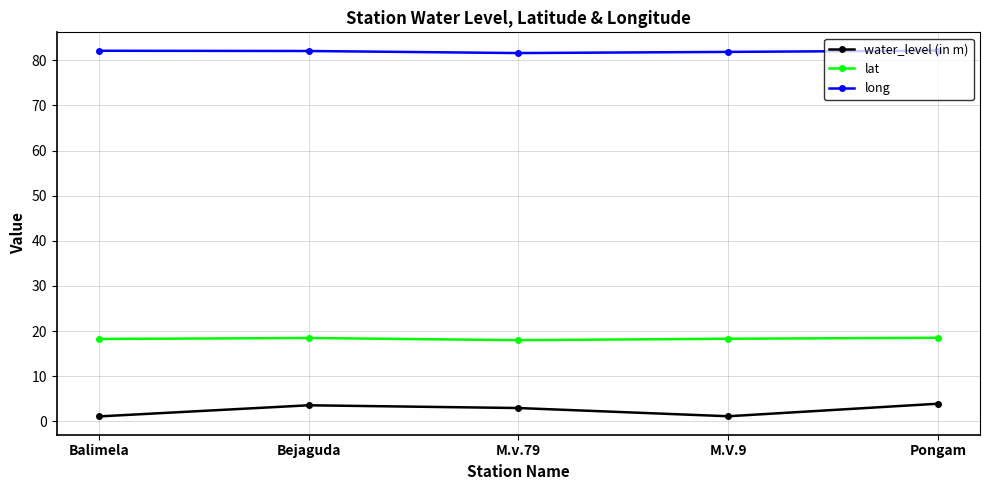

Between M.v.79 and M.V.9, which series saw the biggest shift?

water_level (in m)